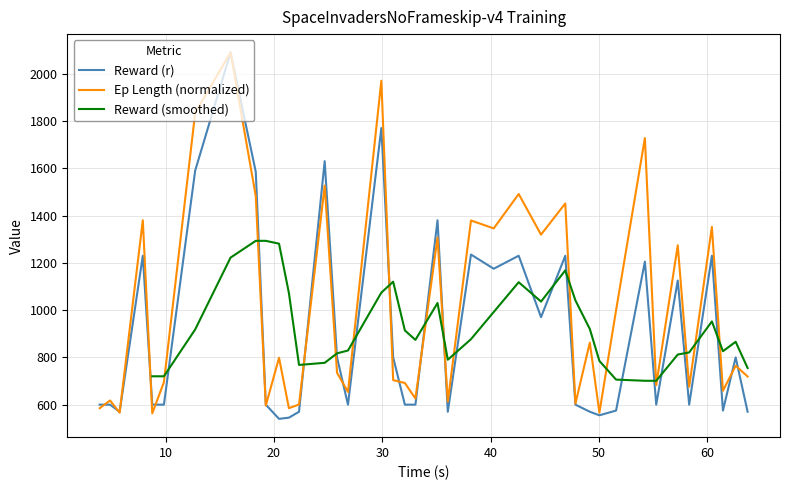

After their last crossing, which series has the higher values: Reward (r) or Episode Length (l)?

Episode Length (l)